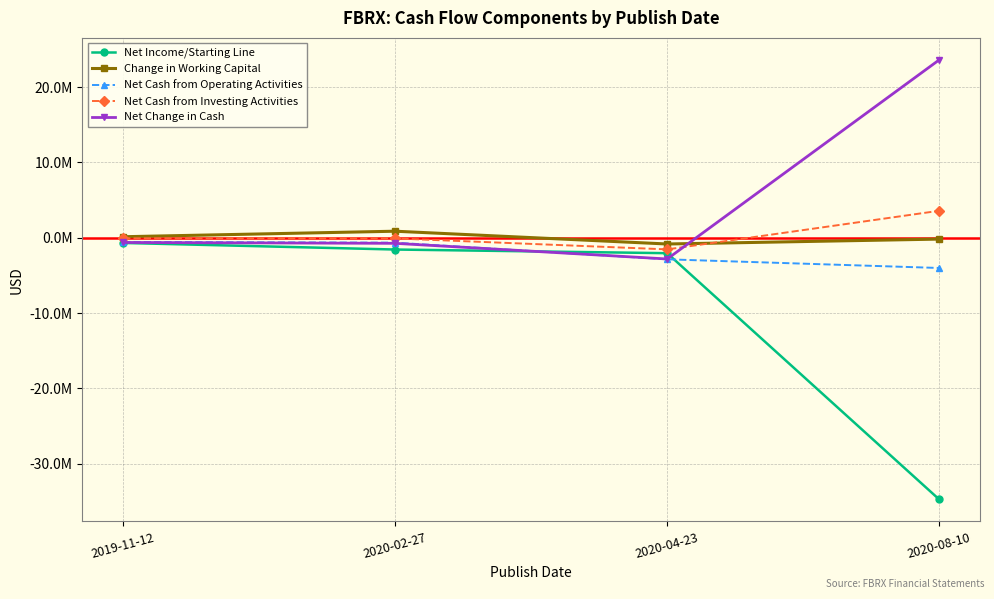

Reading right to left, extract all data points from this chart.

Net Income/Starting Line: -34761000.0	-2050000.0	-1564000.0	-690000.0
Change in Working Capital: -178000.0	-830000.0	869000.0	135000.0
Net Cash from Operating Activities: -4016000.0	-2865000.0	-653000.0	-553000.0
Net Cash from Investing Activities: 3583000.0	-1545571.4	-89000.0	-73000.0
Net Change in Cash: 23630000.0	-2820000.0	-742000.0	-626000.0